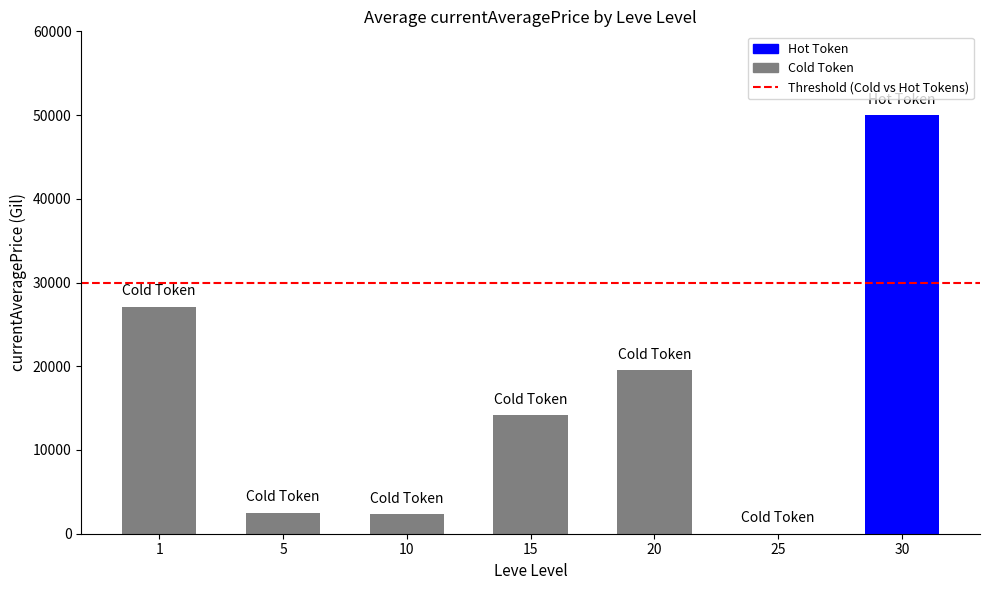

The value at 5 is 2507. True or false?

True